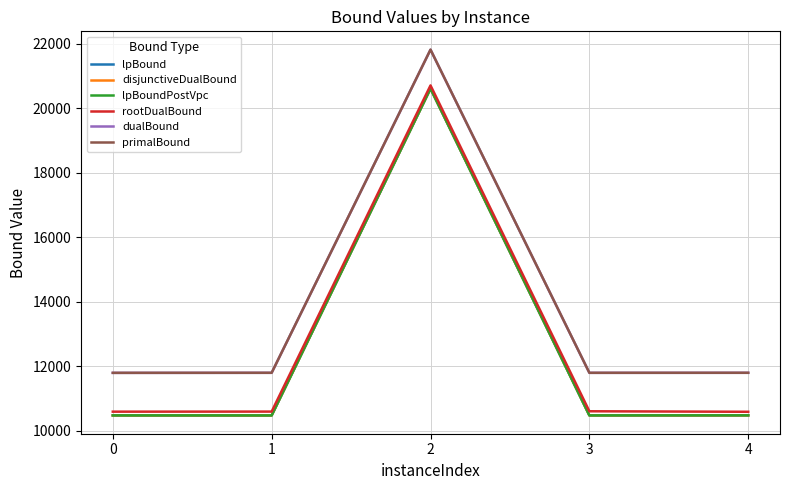

True or false: rootDualBound and lpBoundPostVpc cross at least once.

False